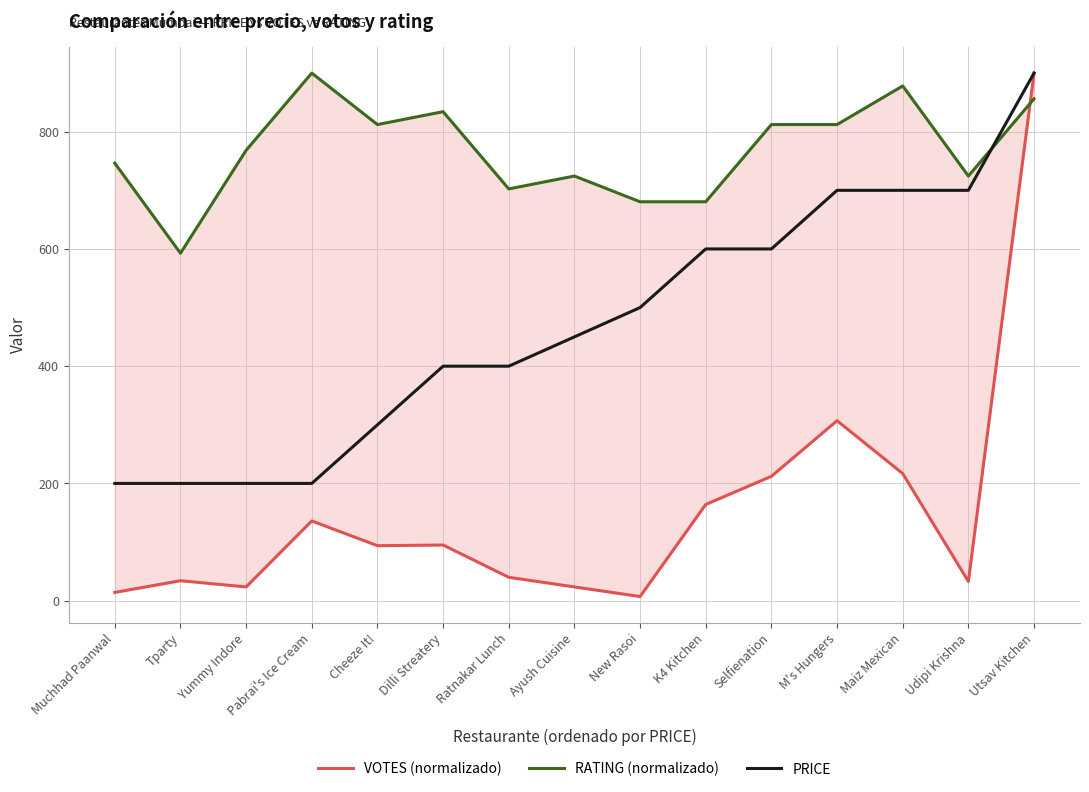

What is the smallest value displayed?

7.0